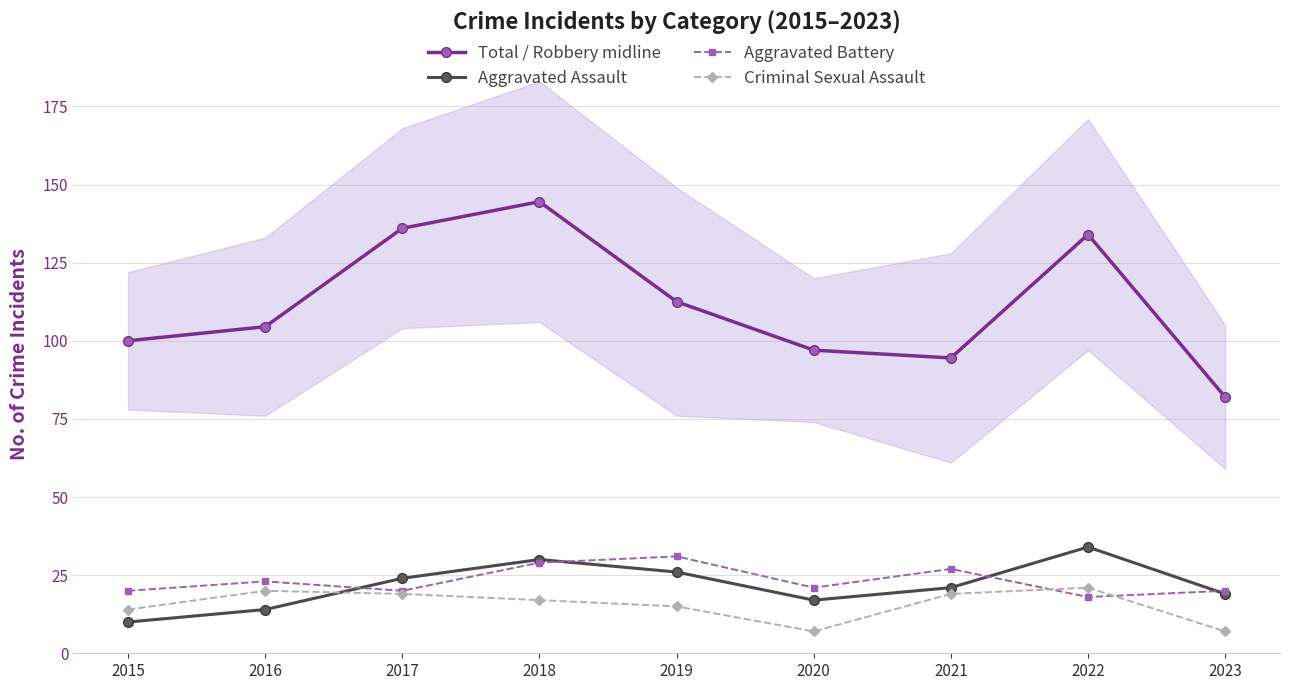

What is the maximum value for Aggravated Battery?

31.0